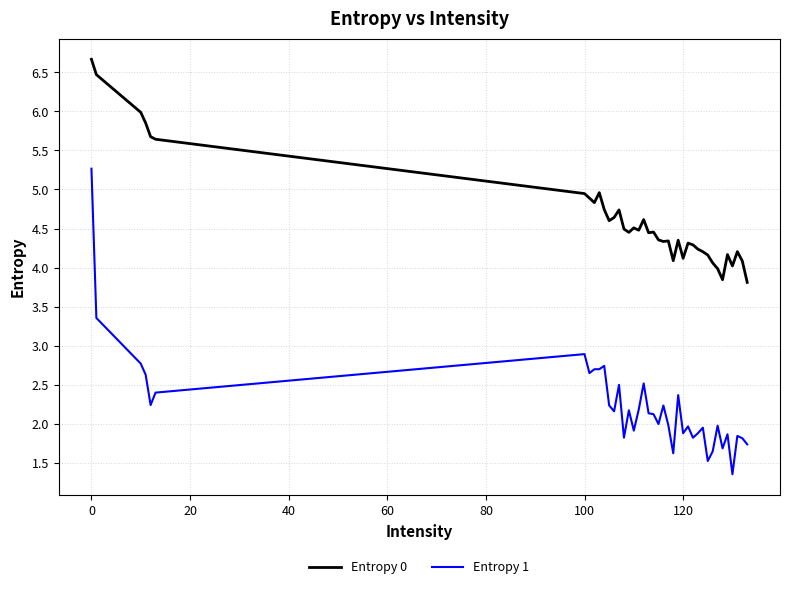

Rank the series by their maximum value, from lowest to highest.

Entropy 1, Entropy 0